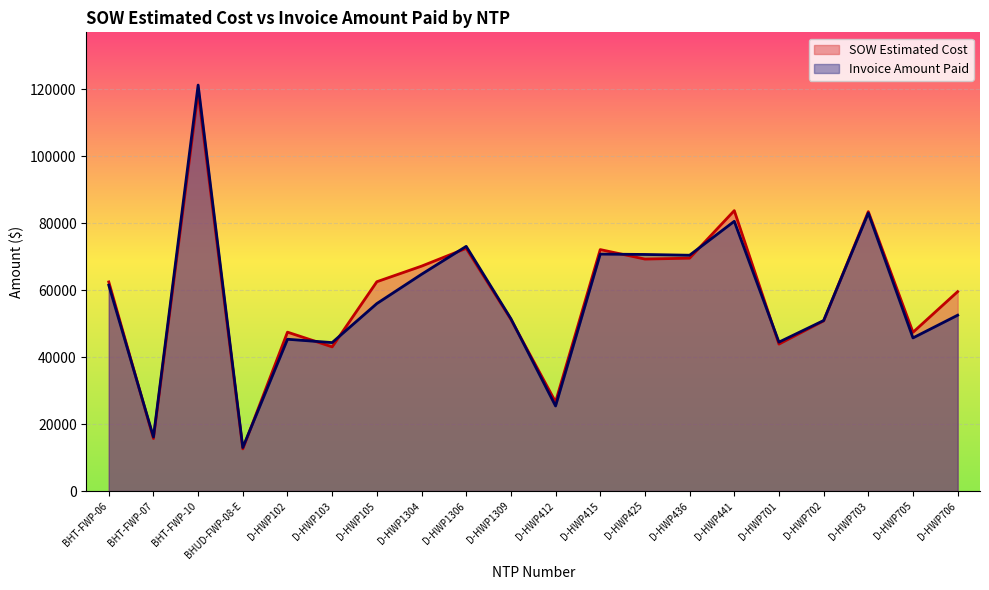

Which series changed the most between D-HWP1306 and D-HWP415?

Invoice Amount Paid